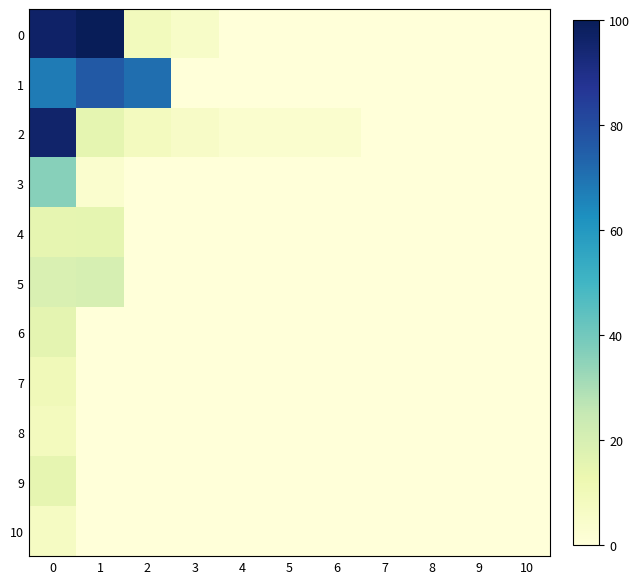

Which series changed the most between 2 and 10?

1